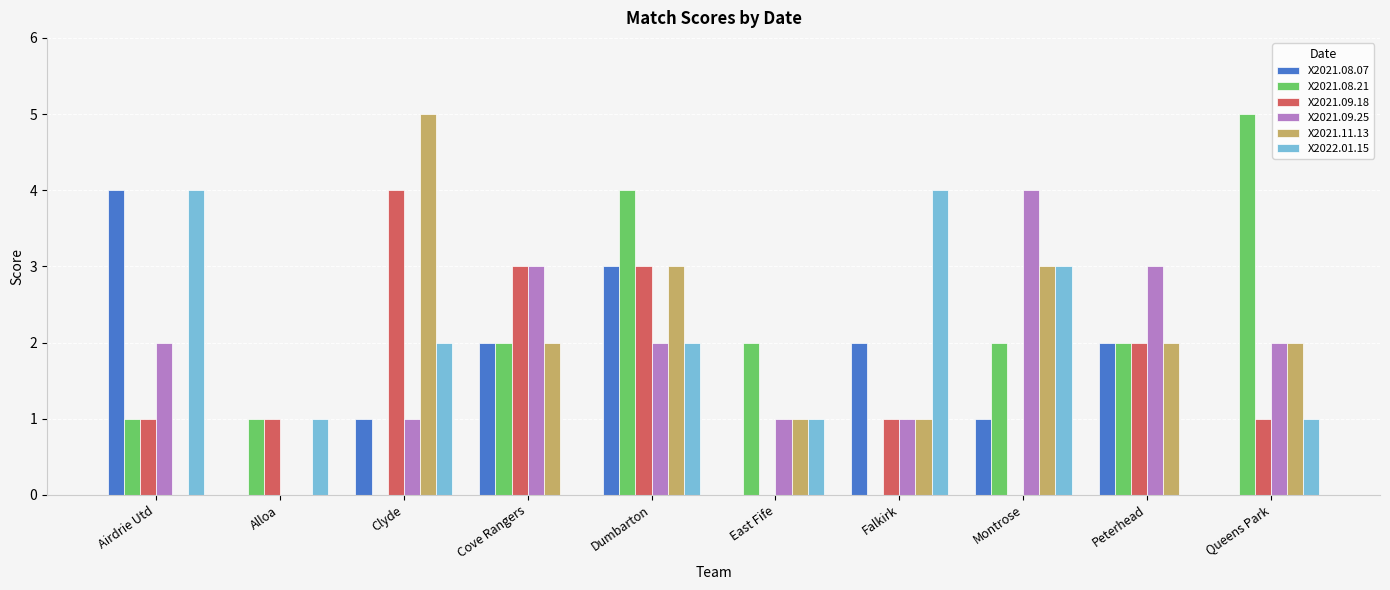

Which series changed the most between Airdrie Utd and East Fife?

X2021.08.07